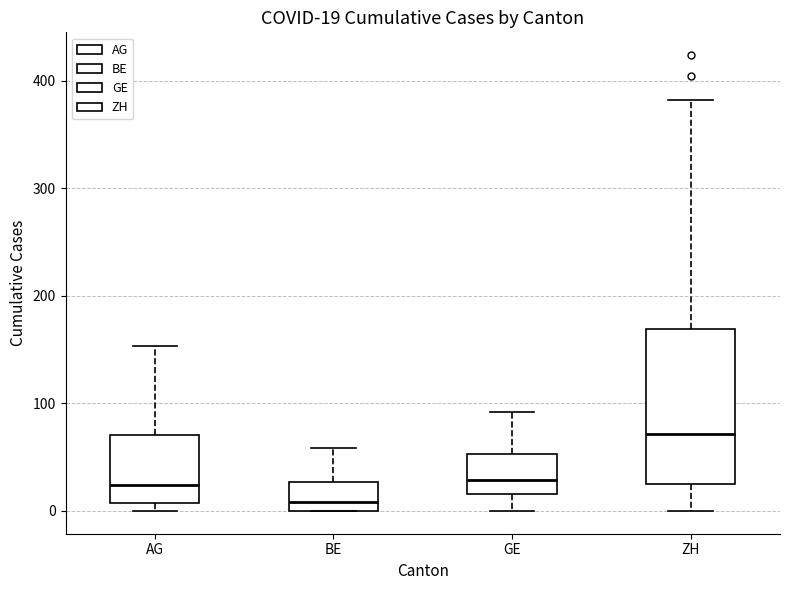

Which box's median line is the highest?

ZH